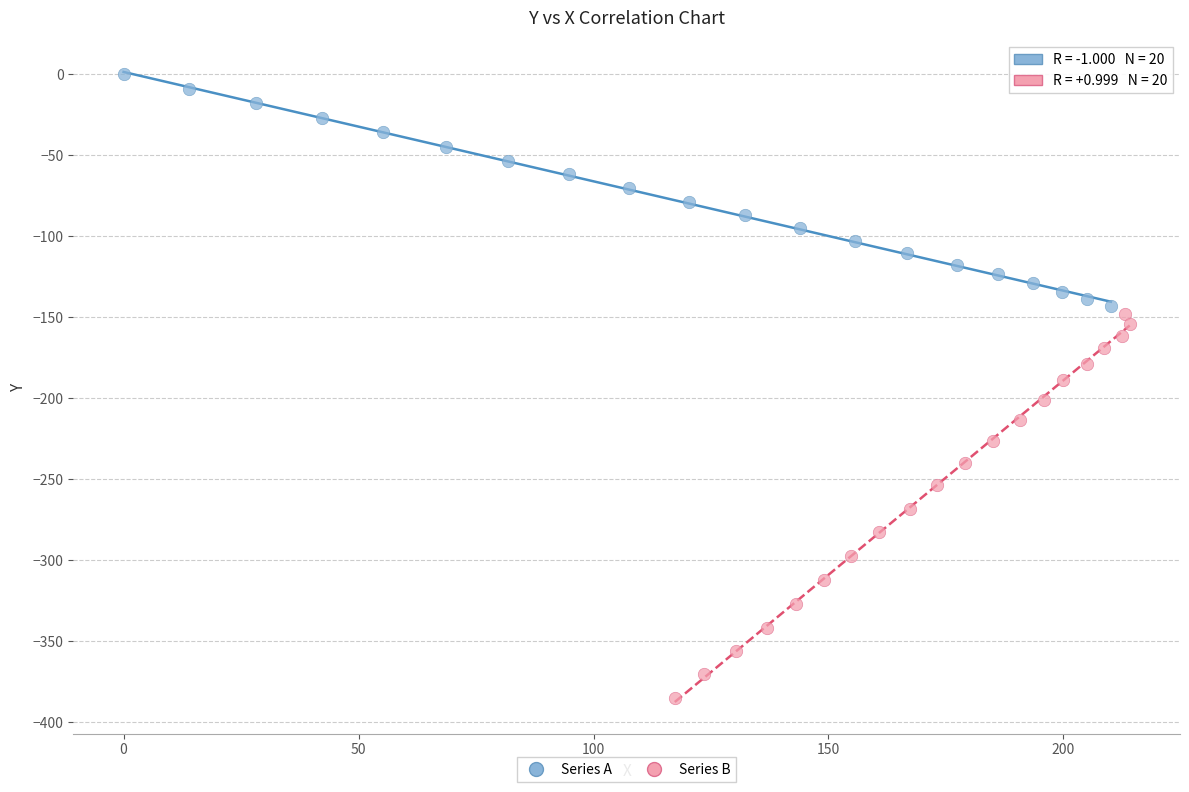

Which series has the largest Y range (max minus min)?

Series B